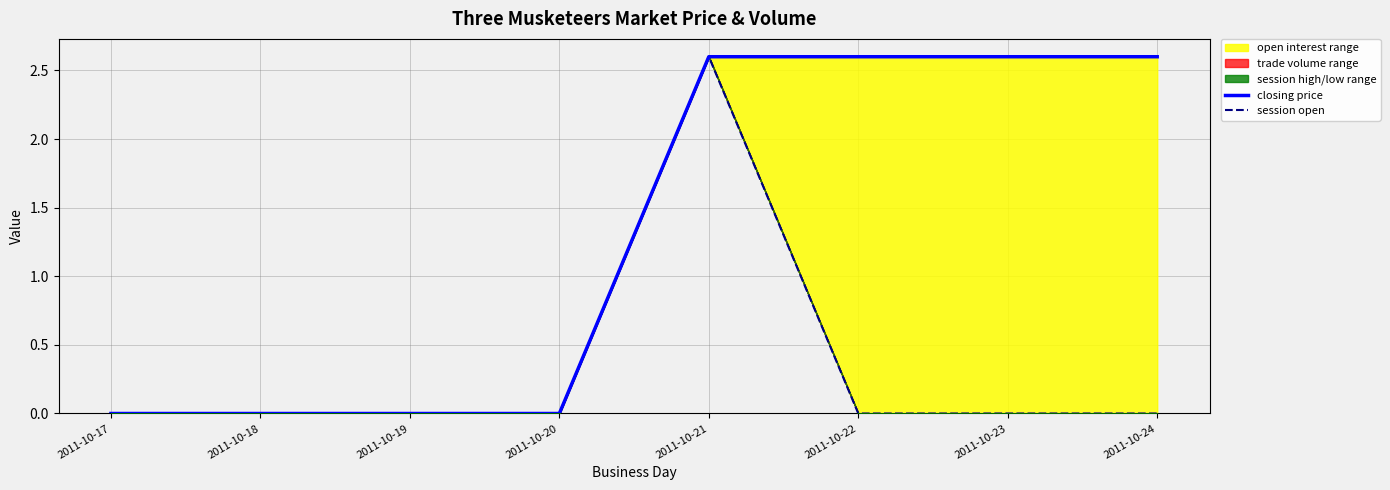

Is it true that session open equals 0.0 at 2011-10-17?

True